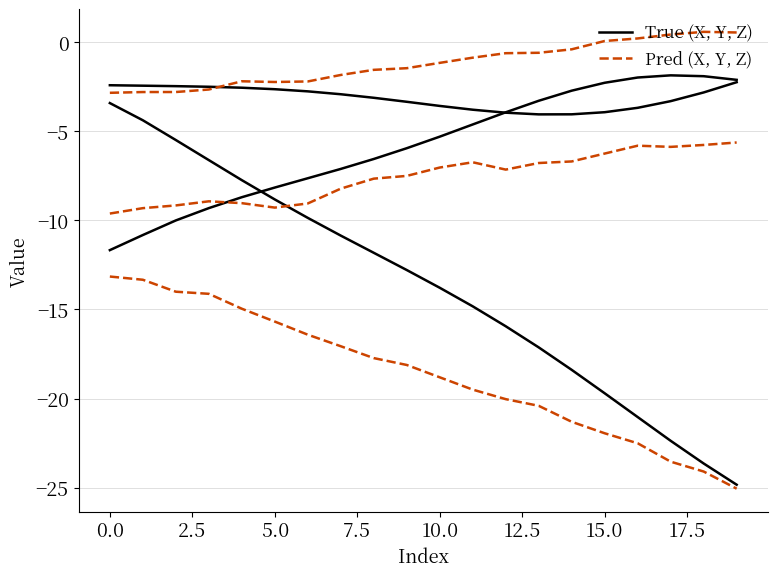

What is the smallest value displayed?

-25.1